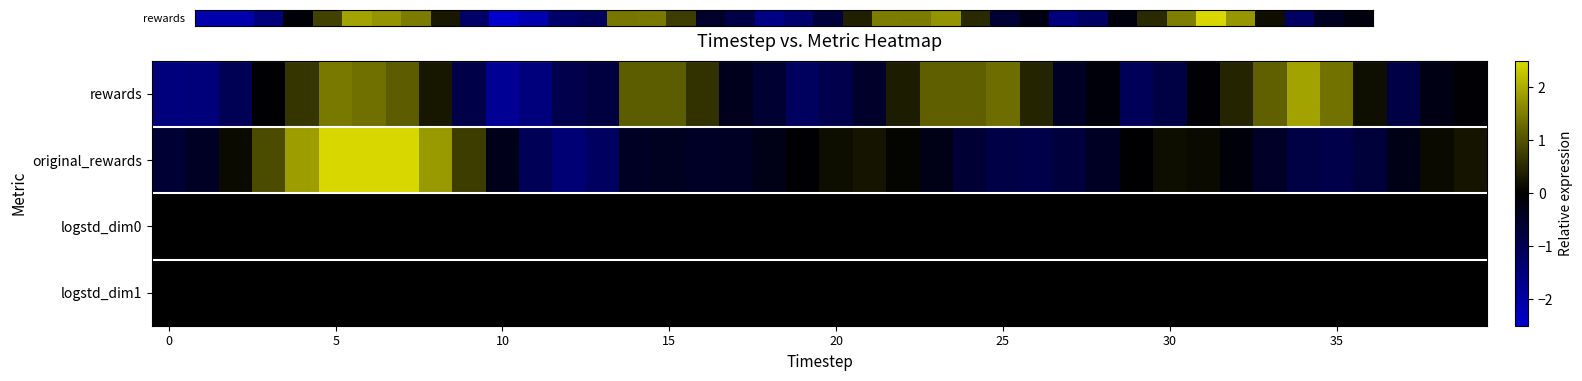

Which category has the lowest value across all series?

10